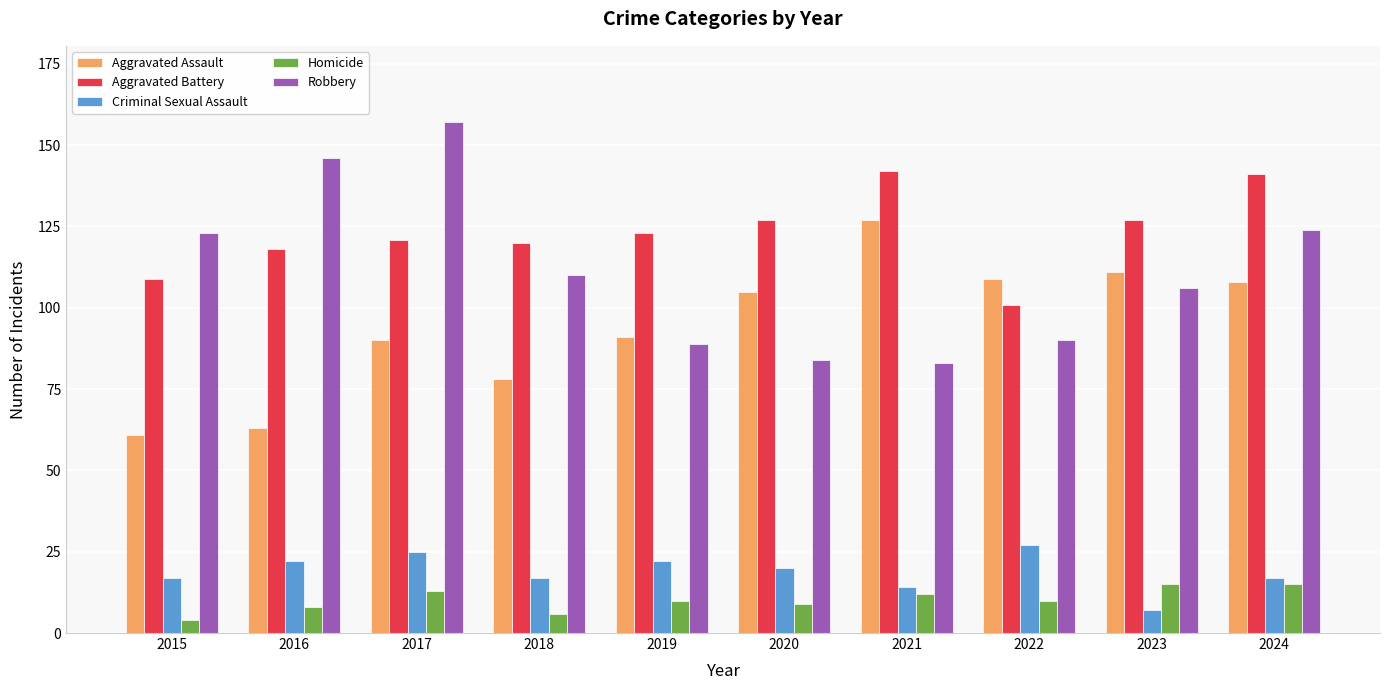

Read the Criminal Sexual Assault value at 2021.

14